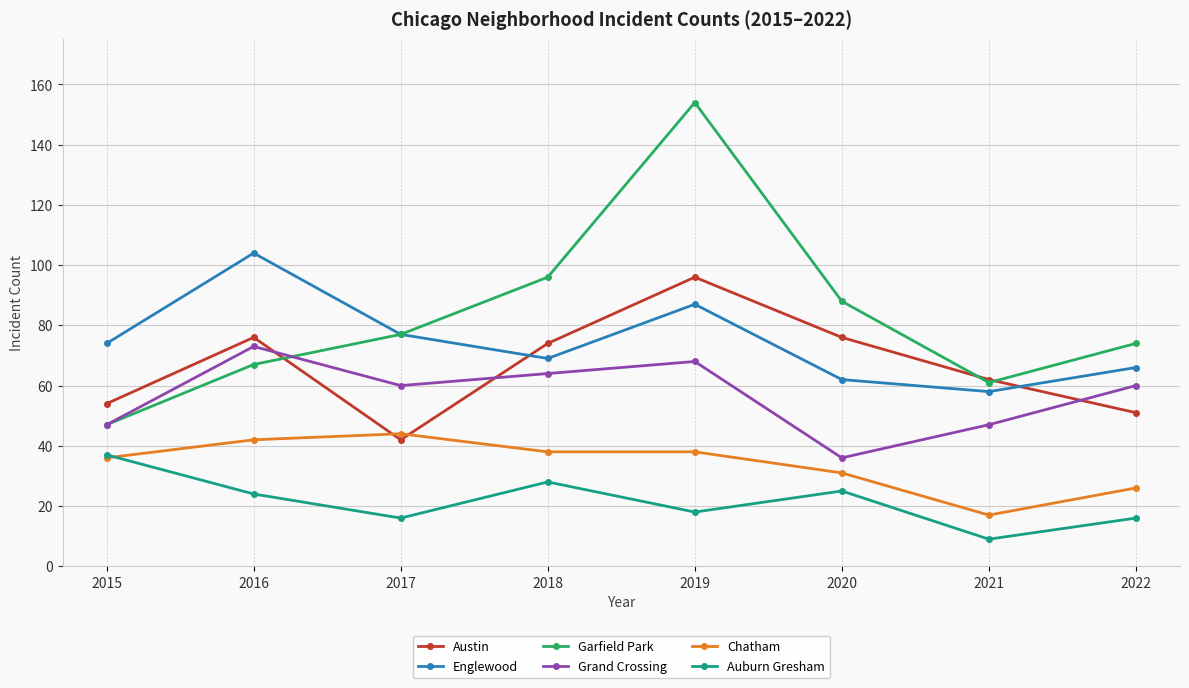

What are all the series names shown in the legend?

Austin, Englewood, Garfield Park, Grand Crossing, Chatham, Auburn Gresham